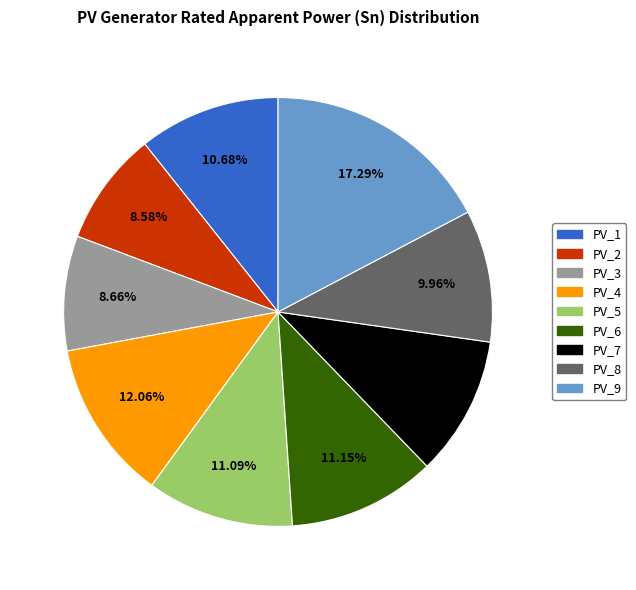

How many slices are in this pie chart?

9